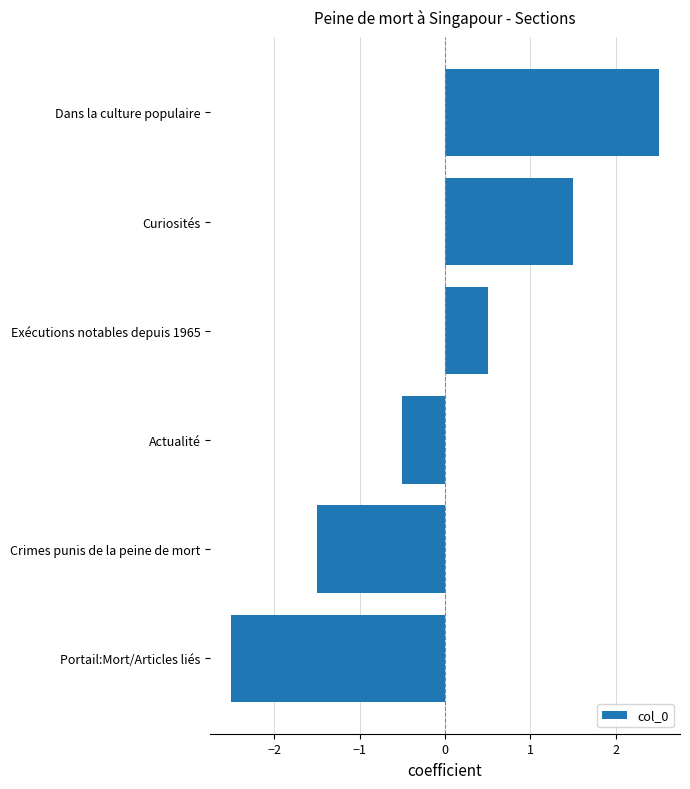

How many bars are there in total?

6